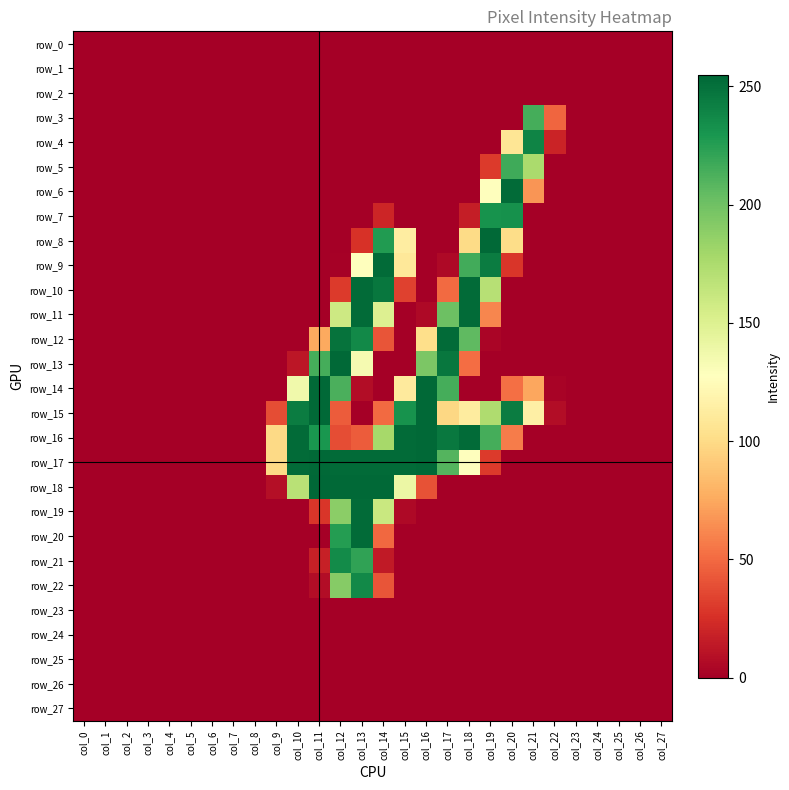

Which has a higher value, col_21 or col_12?

col_21